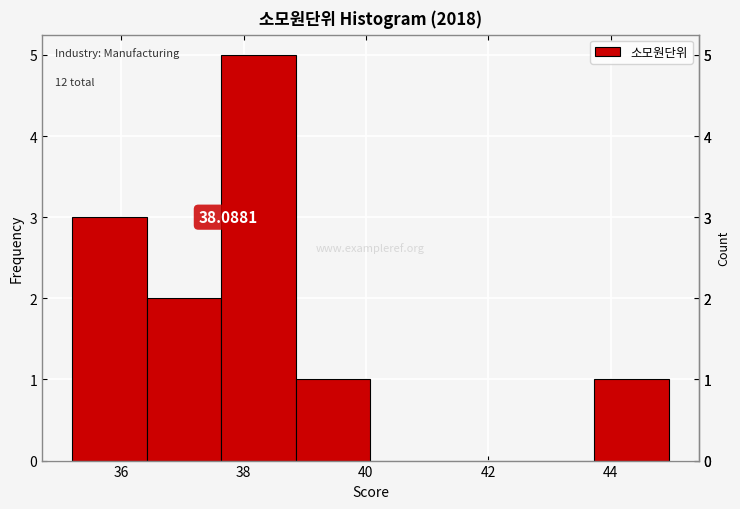

Which range on the x-axis has the tallest bar?

37.6 to 38.8